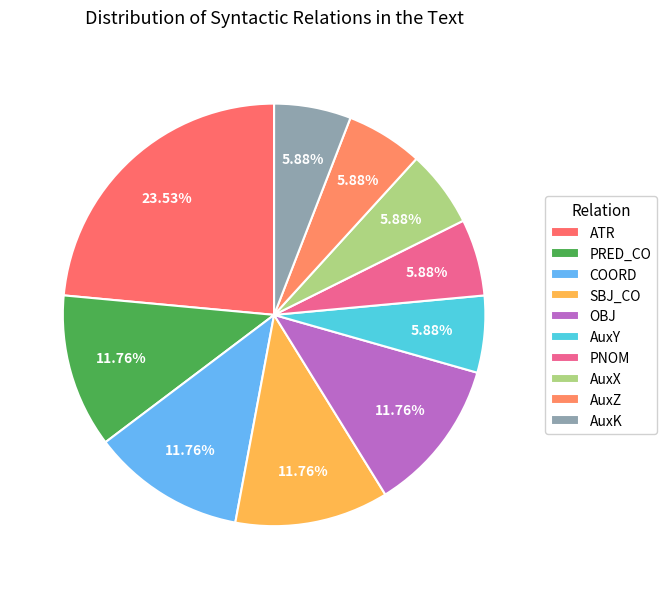

Does OBJ account for over 50% of the chart?

No